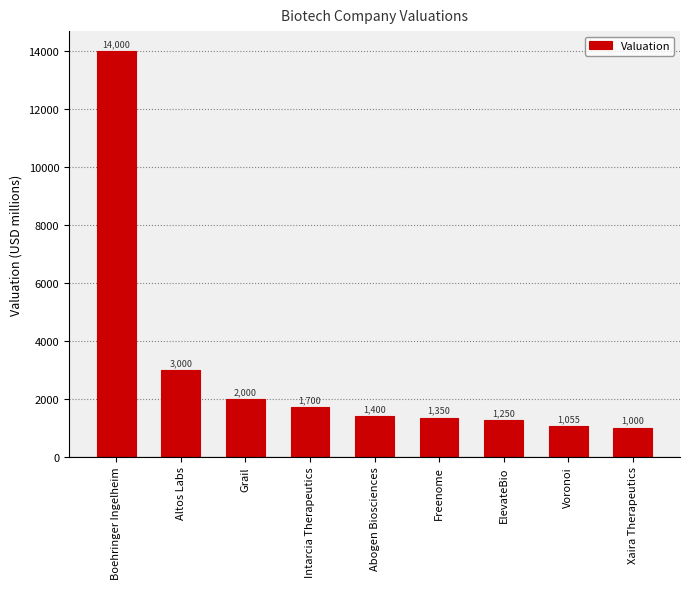

How many bars are there in total?

9